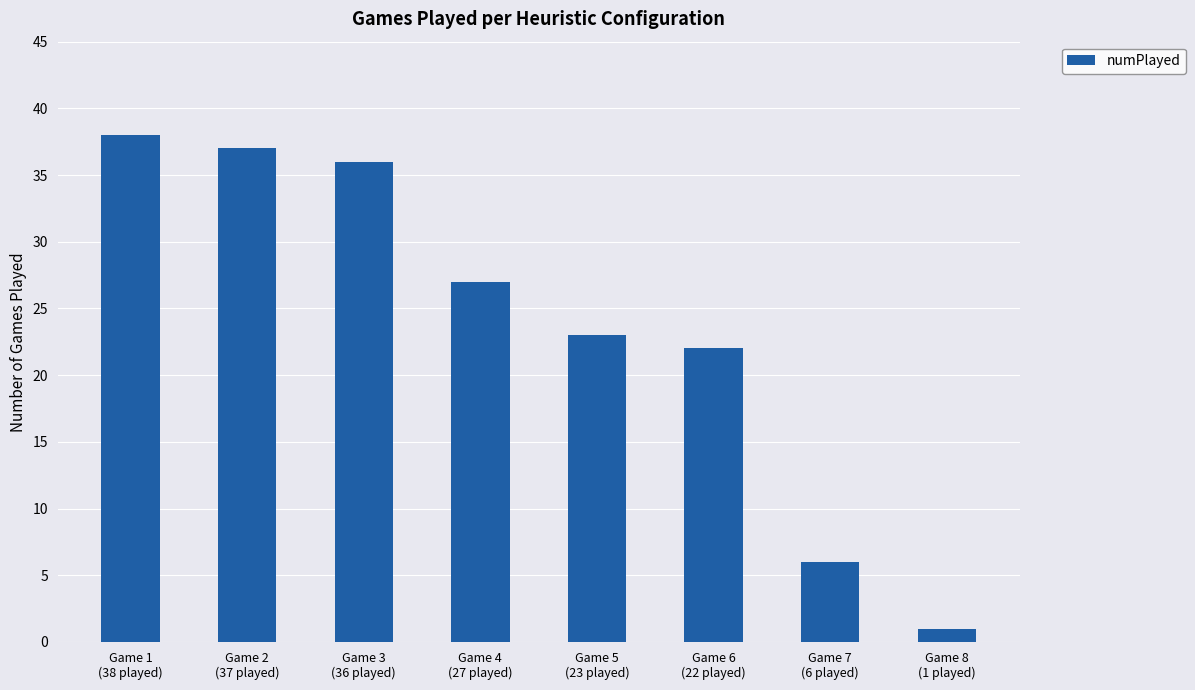

List the labels in order of value, largest first.

Game 1
(38 played), Game 2
(37 played), Game 3
(36 played), Game 4
(27 played), Game 5
(23 played), Game 6
(22 played), Game 7
(6 played), Game 8
(1 played)